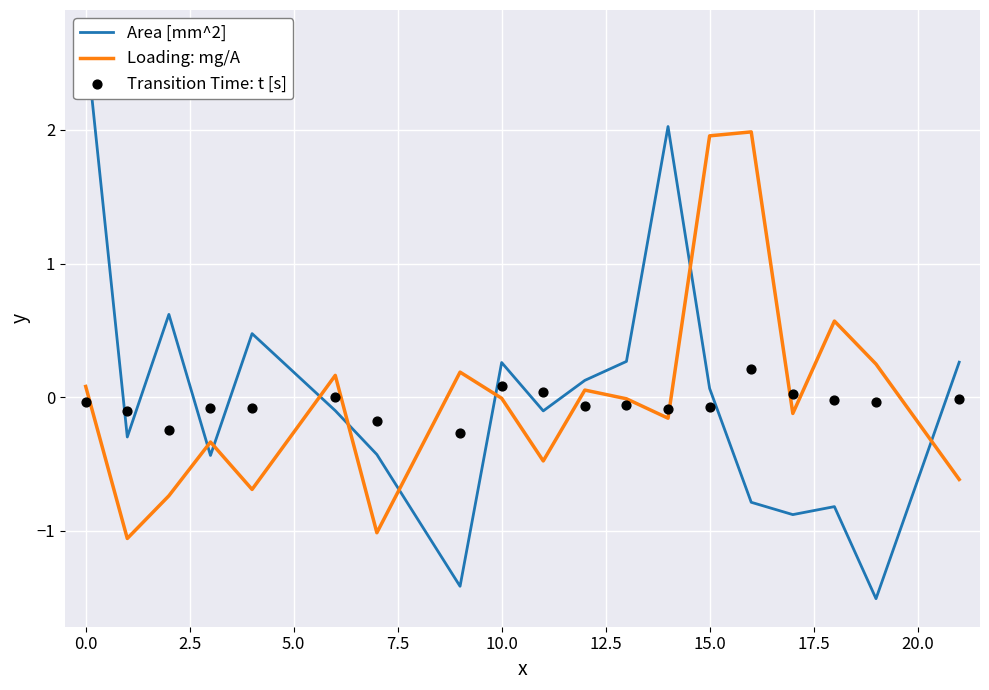

Which series has the largest total across all categories?

Area [mm^2]